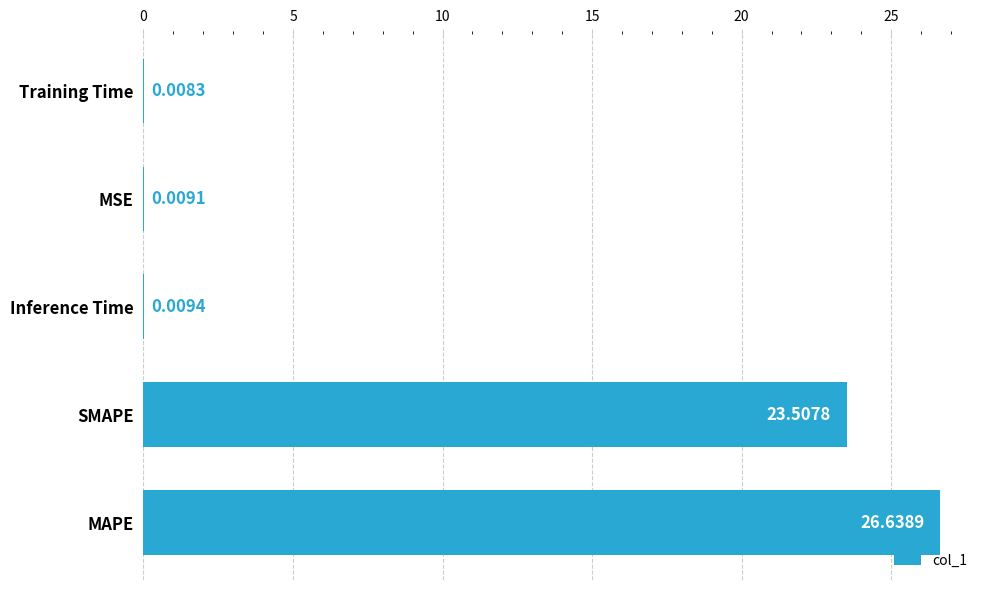

Count the number of categories in the chart.

5